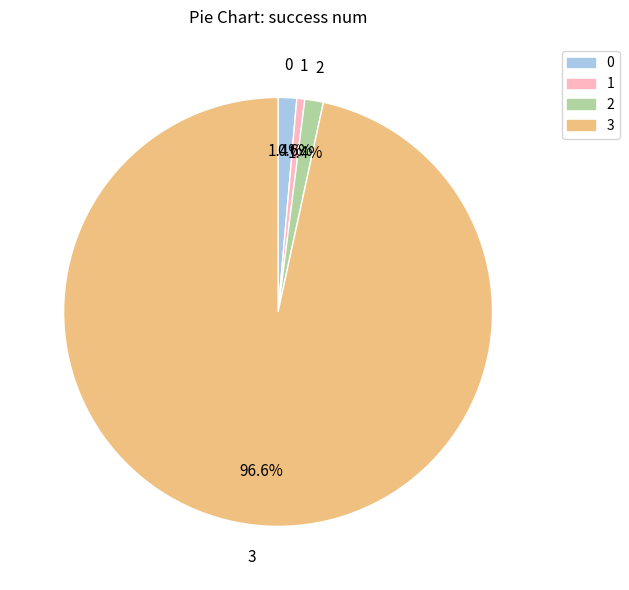

Is there a majority slice in this chart?

Yes